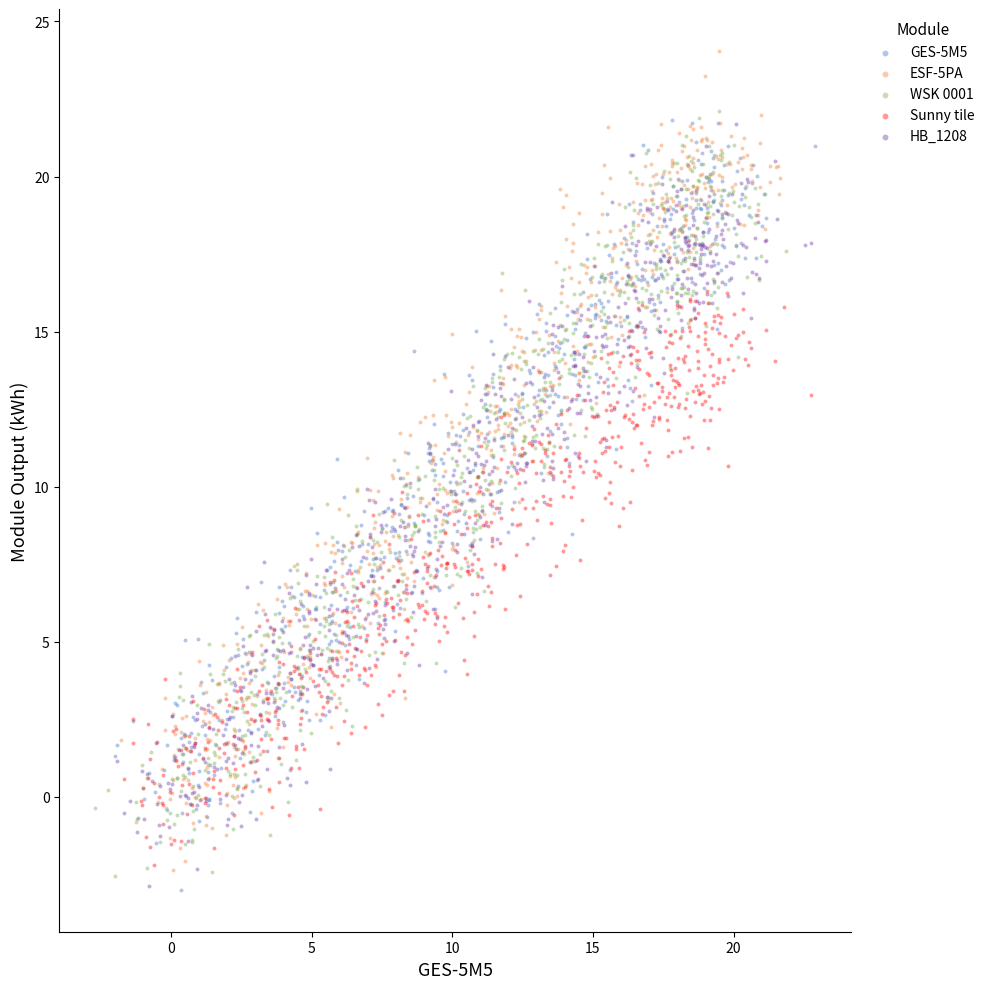

Which series contains the highest Y value?

ESF-5PA